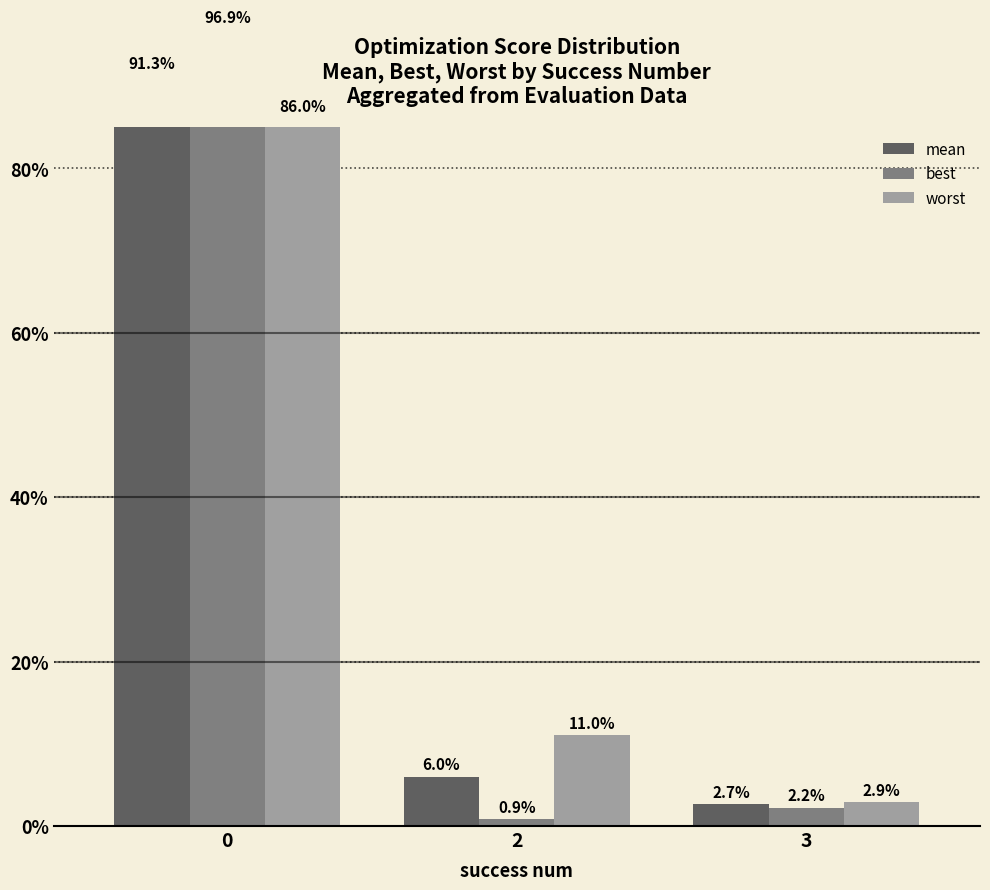

List the labels in order of worst value, largest first.

0, 2, 3